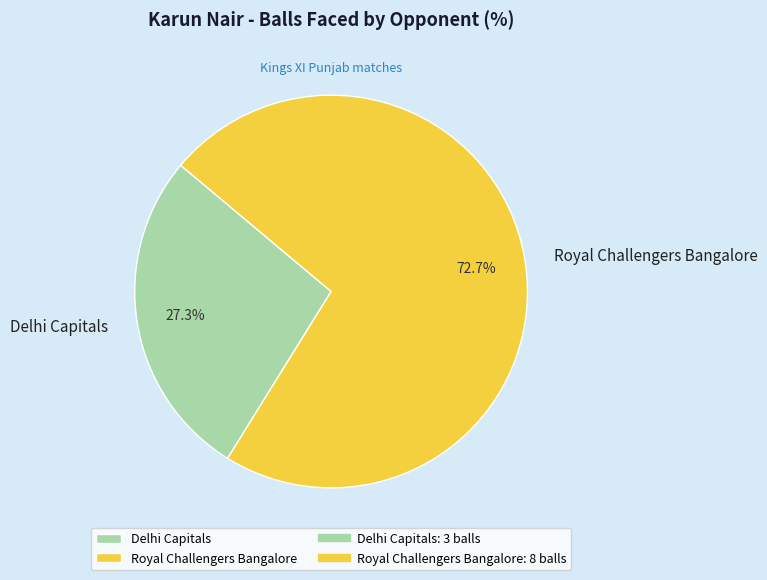

Between Royal Challengers Bangalore and Delhi Capitals, which is larger?

Royal Challengers Bangalore